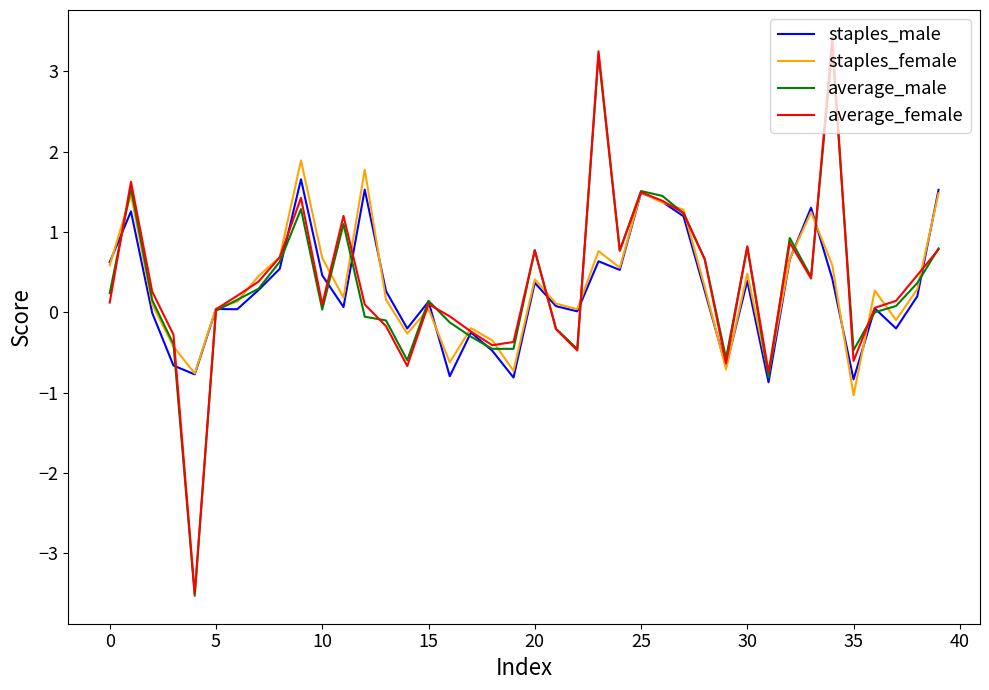

What is the highest value of the staples_female series?

1.9